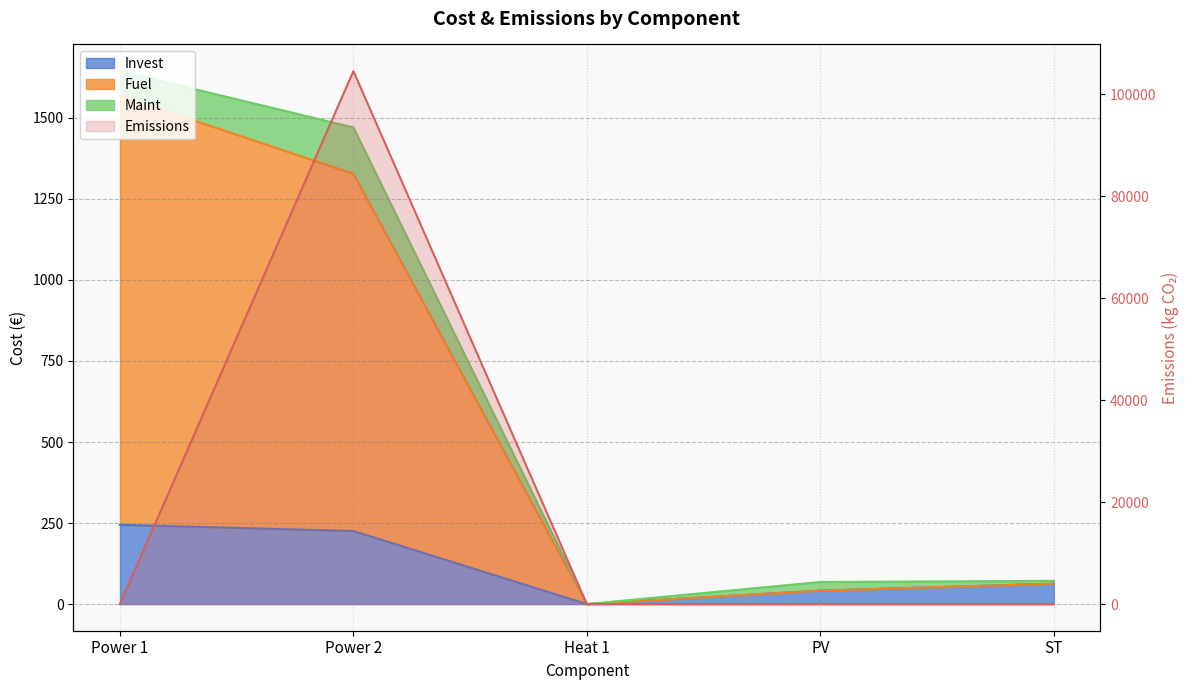

What is the difference between the maximum and minimum values in the Emissions series?

104533.3